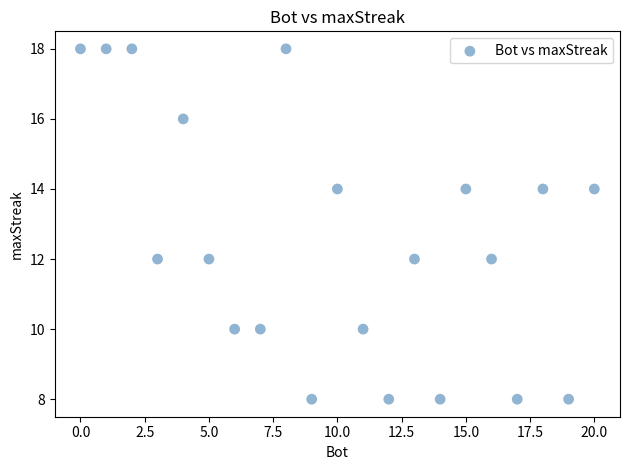

What is the range of Y values (max minus min)?

10